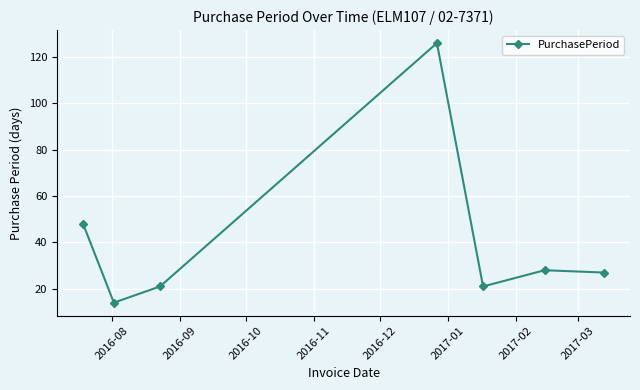

What is the average value?

41